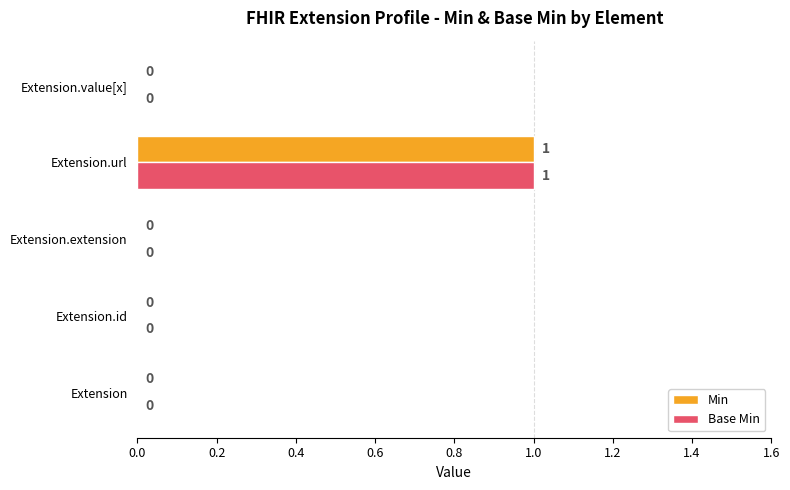

The value of Base Min at Extension.id is -1. True or false?

False